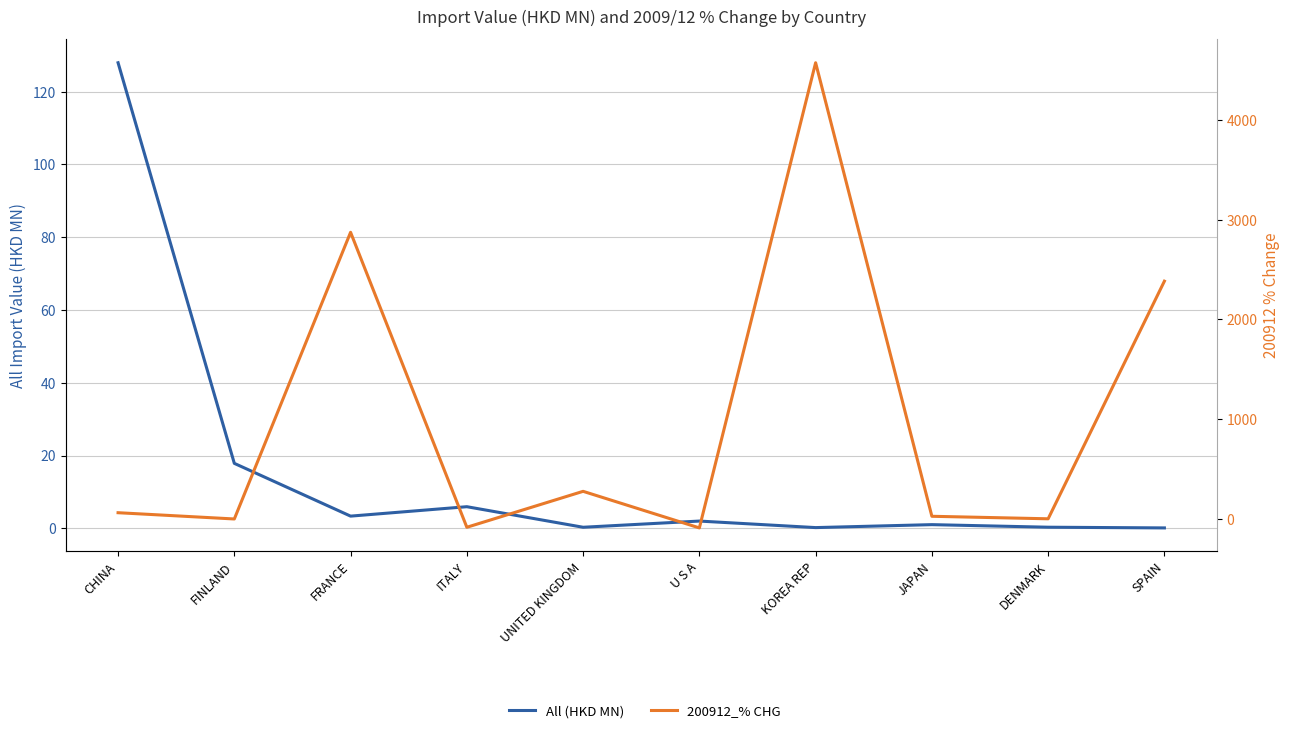

At CHINA, list the series in order from smallest to largest.

200912_% CHG, All (HKD MN)